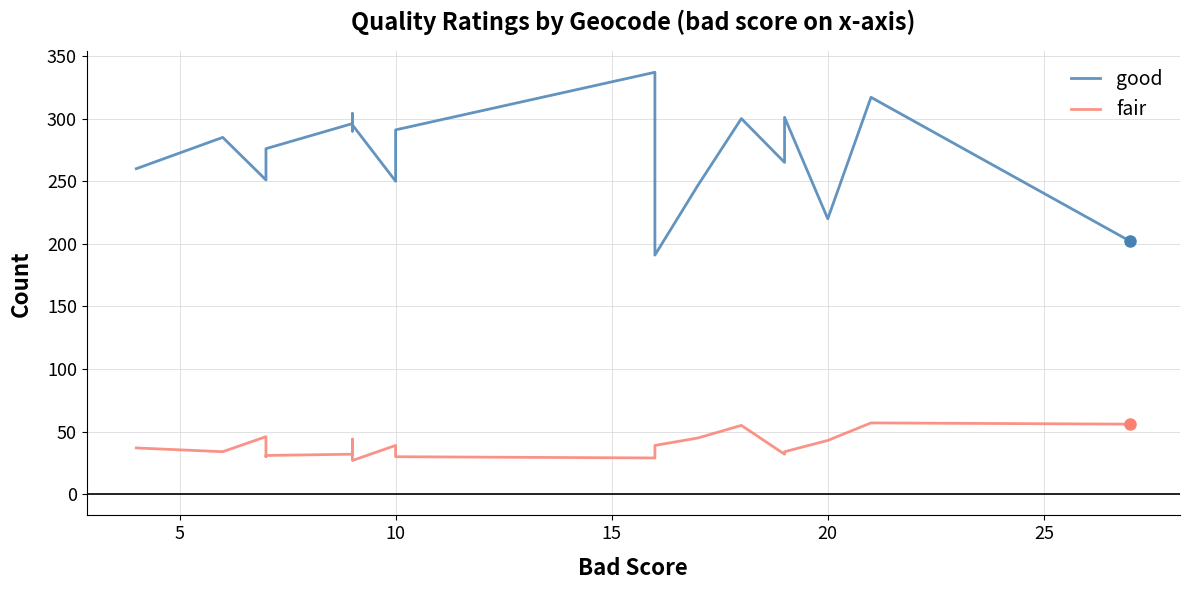

In good, how many points are lower than both neighbors (excluding endpoints)?

6